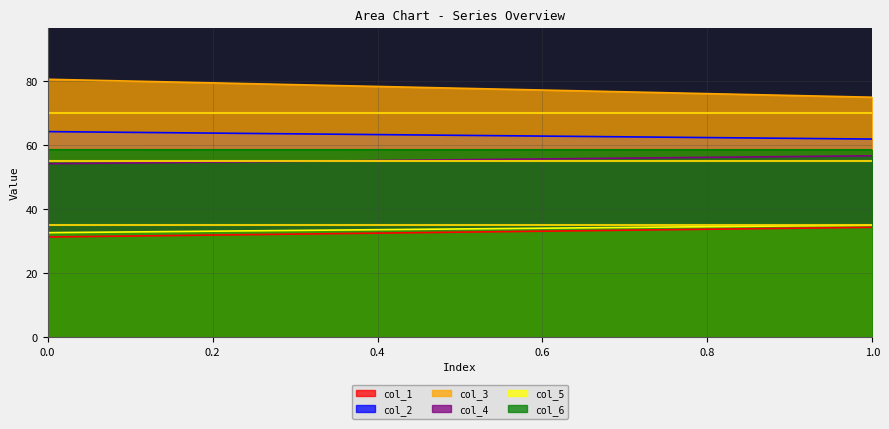

Does the chart have visible grid lines?

Yes